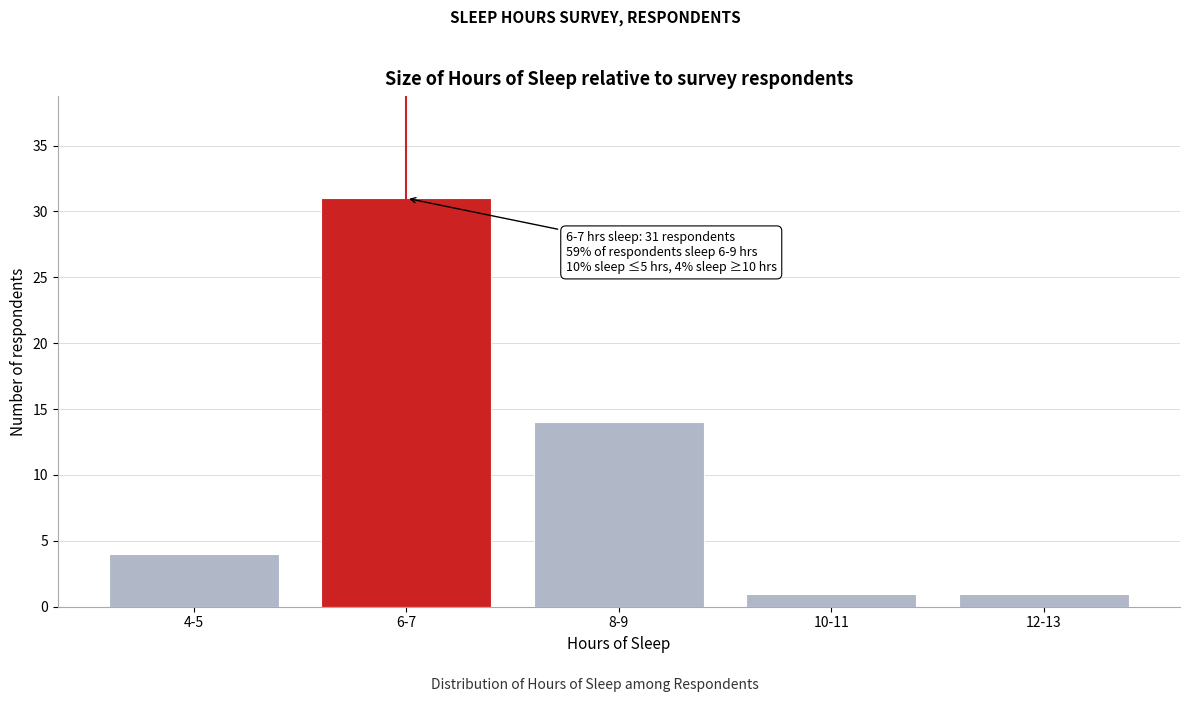

Reading left to right, what are all the values shown in this chart?

4	31	14	1	1